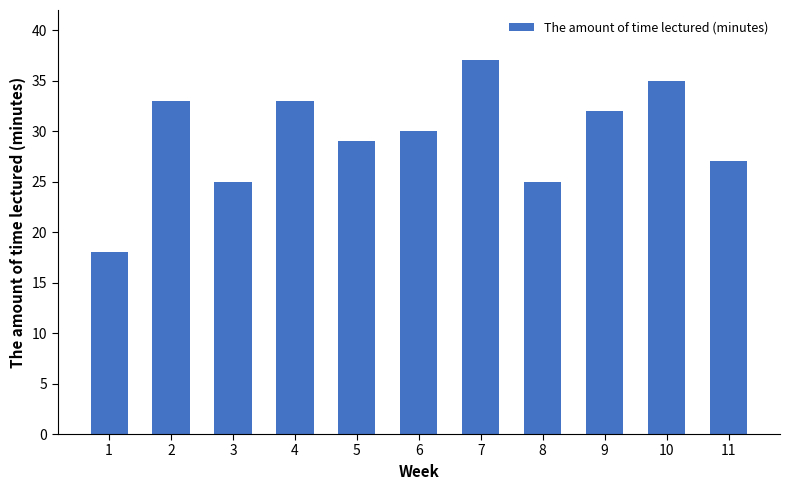

The value at 2 is 8. True or false?

False